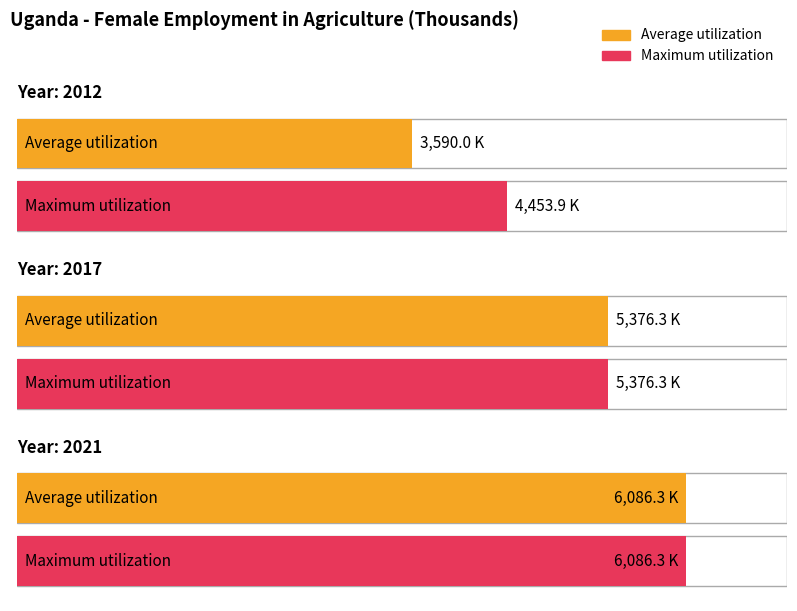

What is the difference between the maximum and second lowest values in the Average utilization series?

710.0